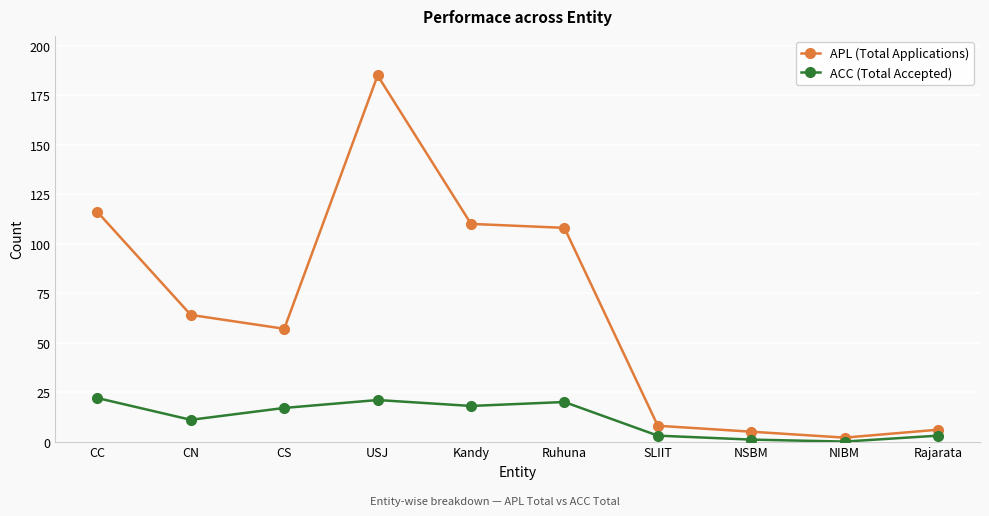

Which series has the widest spread of values?

APL (Total Applications)